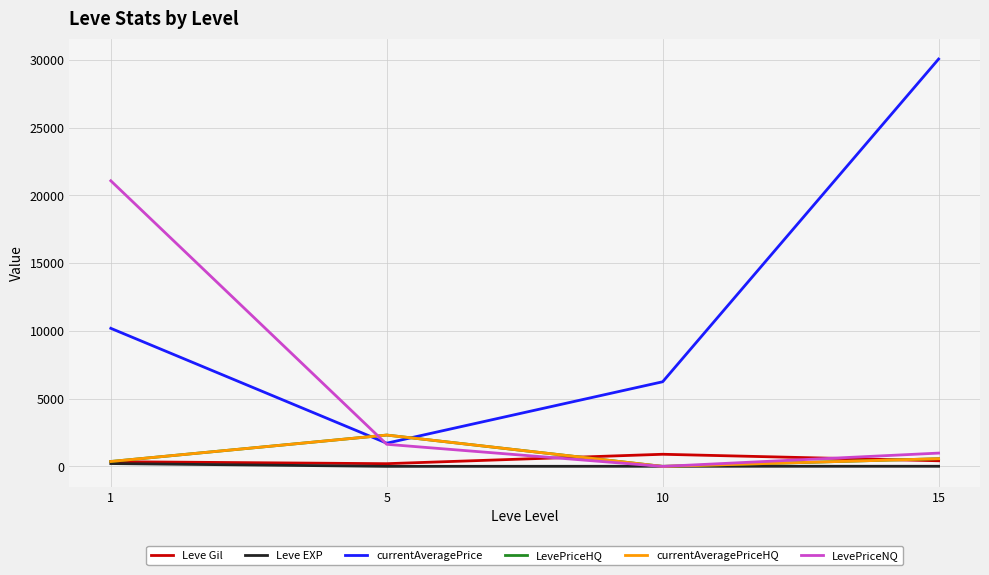

The currentAveragePrice series shows 20527.1 at 15. True or false?

False